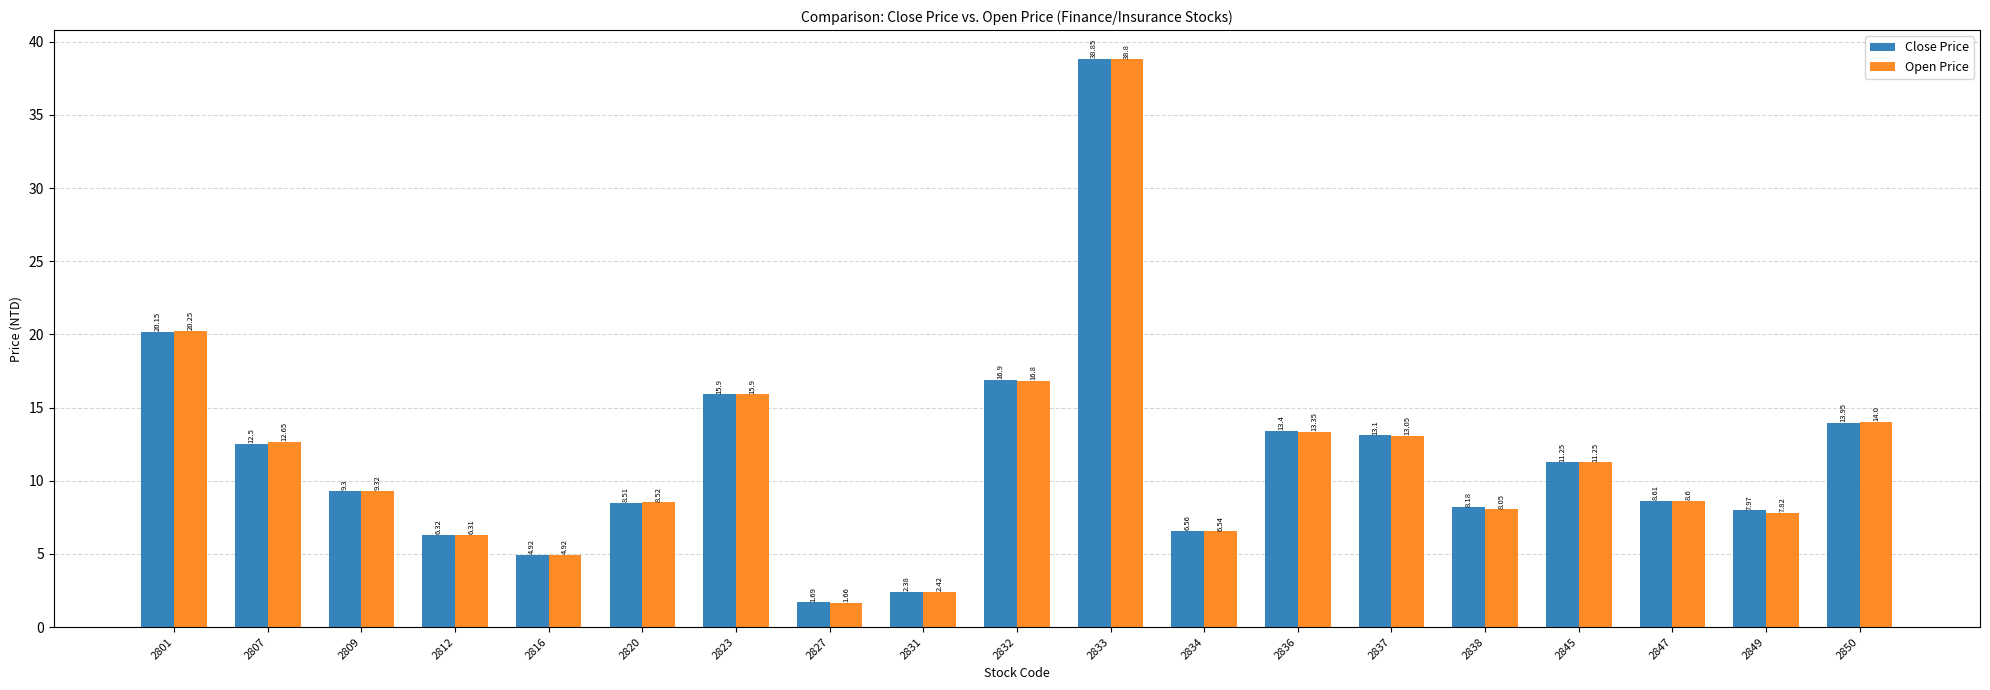

What are all the series names shown in the legend?

Close Price, Open Price